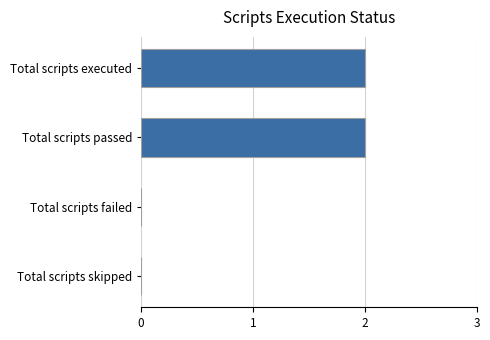

How many values are between 0 and 2?

4